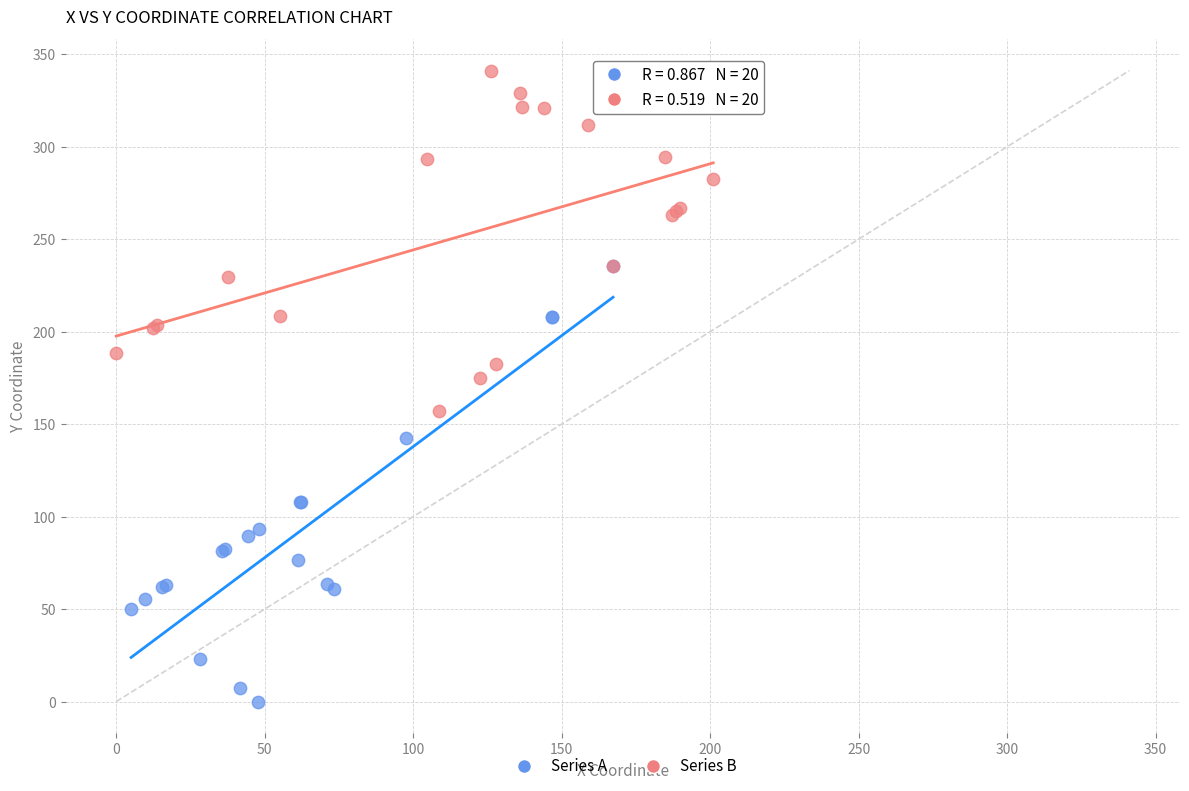

Which series reaches the maximum Y coordinate?

Series B